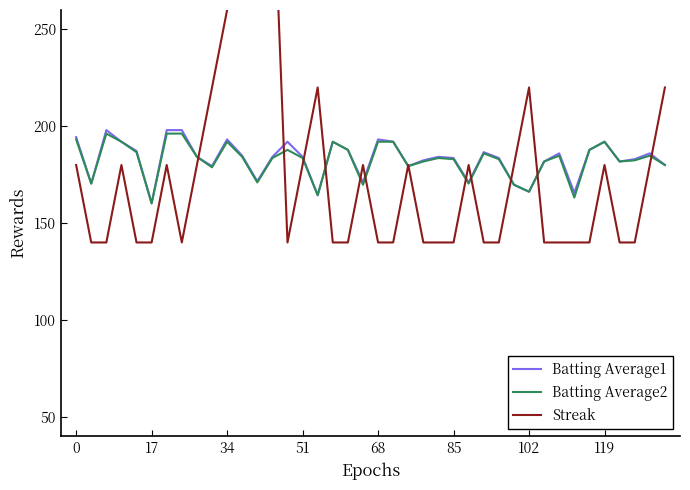

What are all the series names shown in the legend?

Batting Average1, Batting Average2, Streak